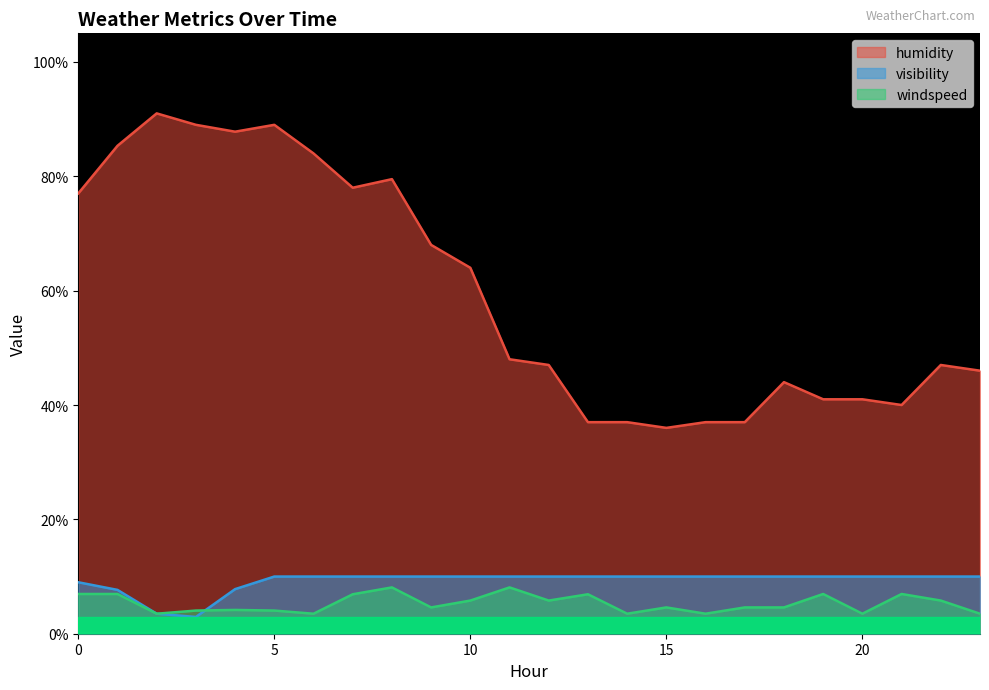

True or false: visibility and humidity intersect in this chart.

False